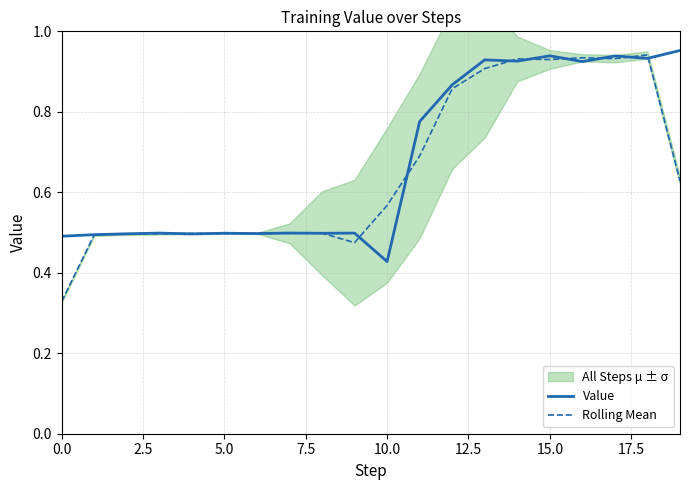

What is the value of the Value point at the 1st from the left?

0.5